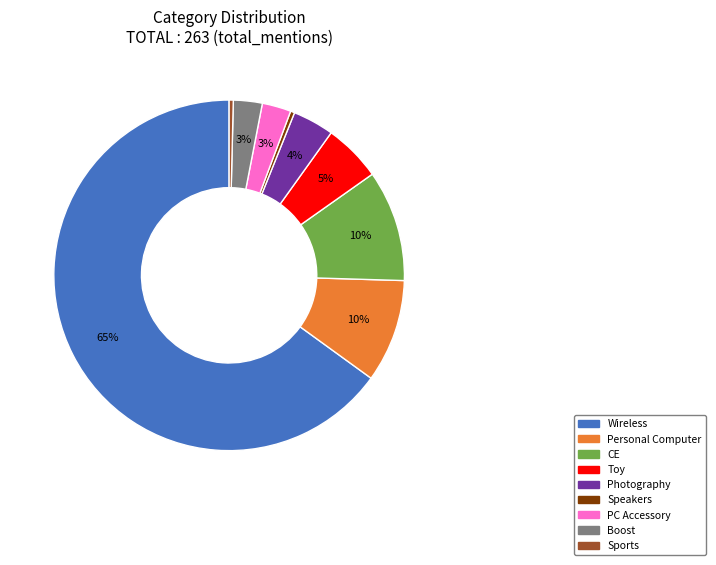

Combined, do Boost and Personal Computer account for over 50%?

No